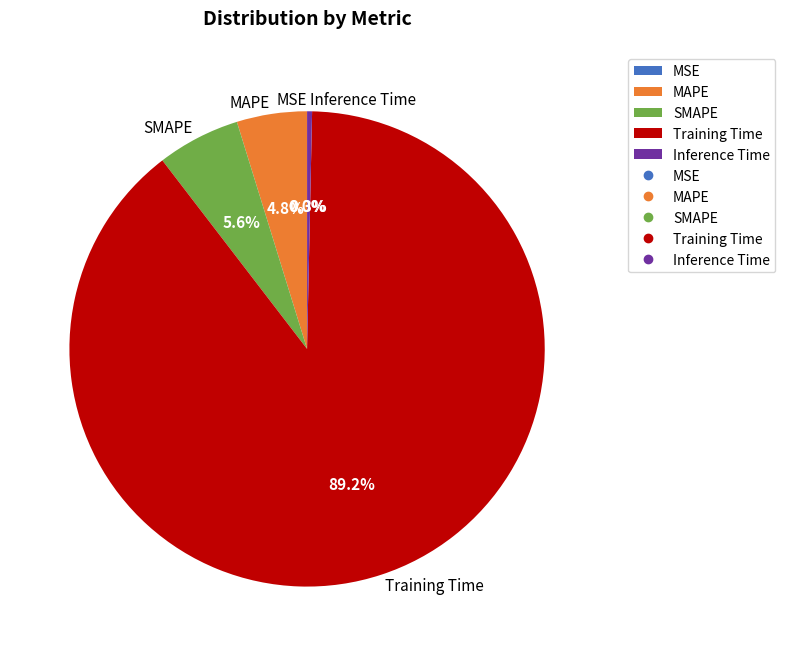

Is it true that SMAPE is 21% of the pie?

False